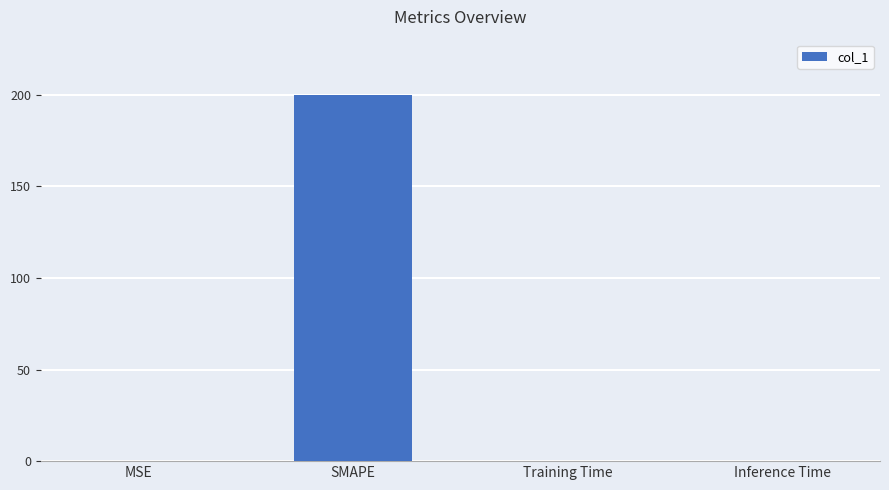

Is it true that the value at SMAPE is 272.4?

False